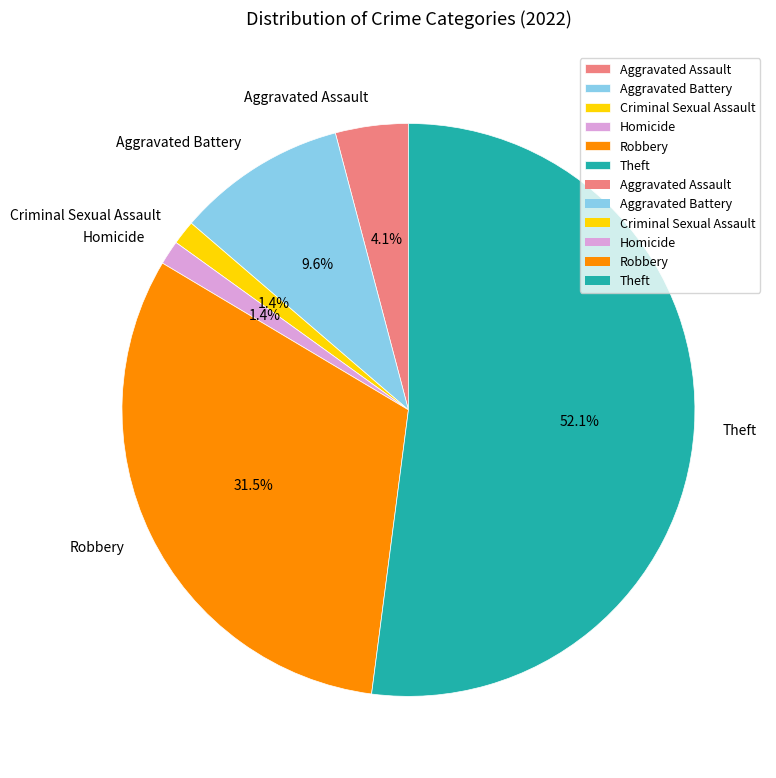

The Theft slice represents 64% of the pie. True or false?

False